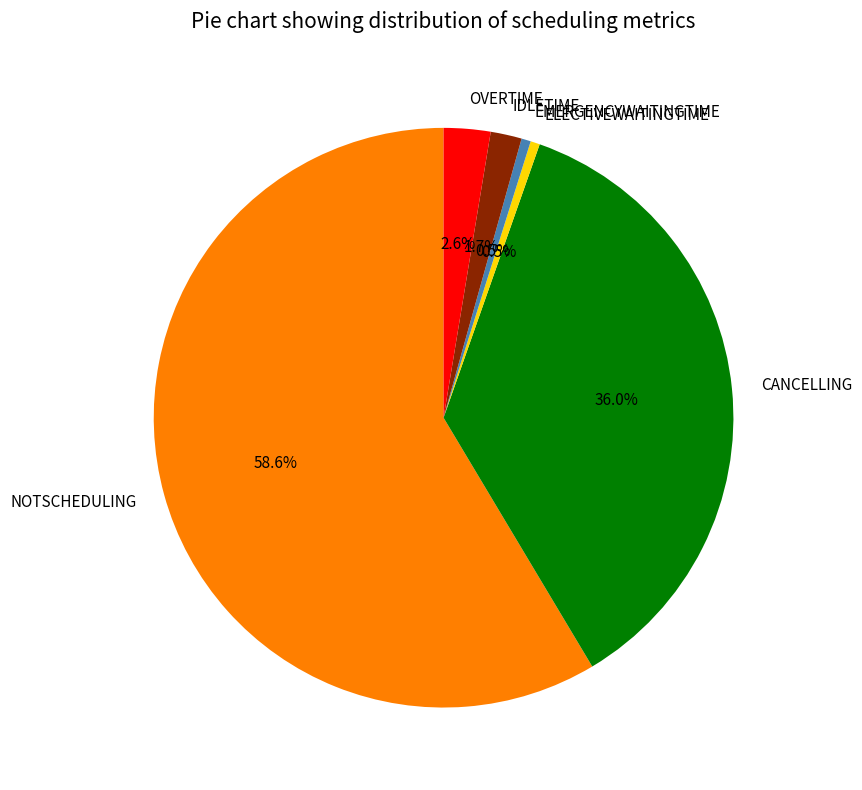

Between EMERGENCYWAITINGTIME and OVERTIME, which is larger?

OVERTIME